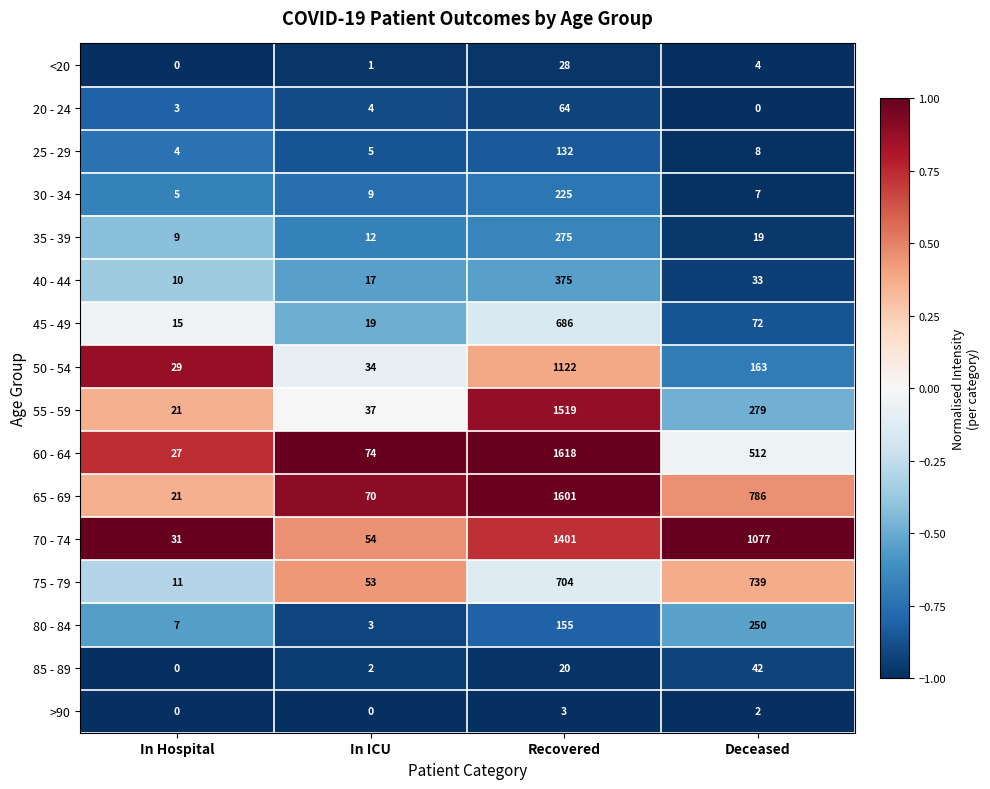

What is the smallest value displayed?

0